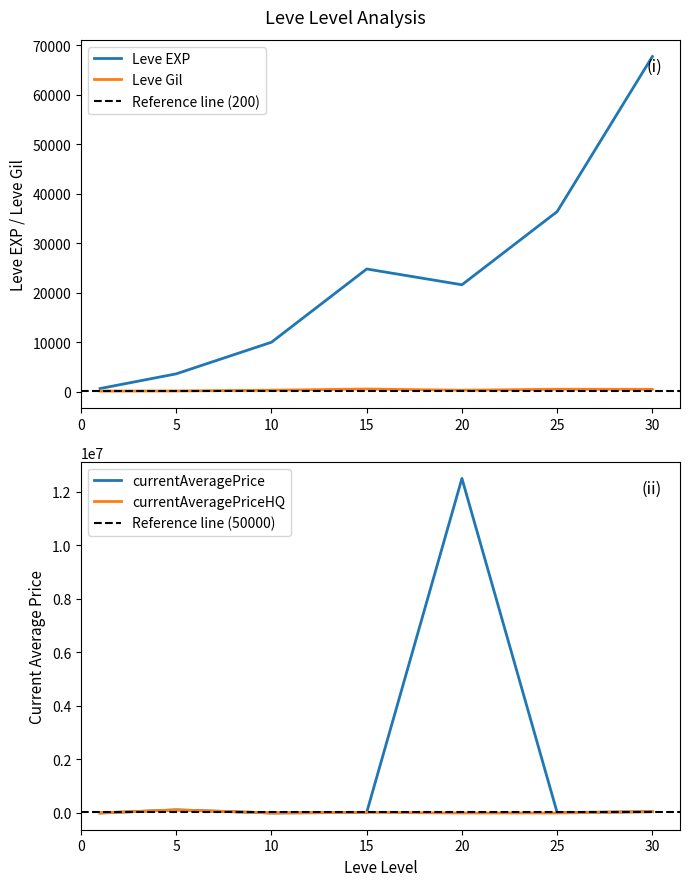

What is the difference between the currentAveragePriceHQ values at 5 and 30?

65433.3